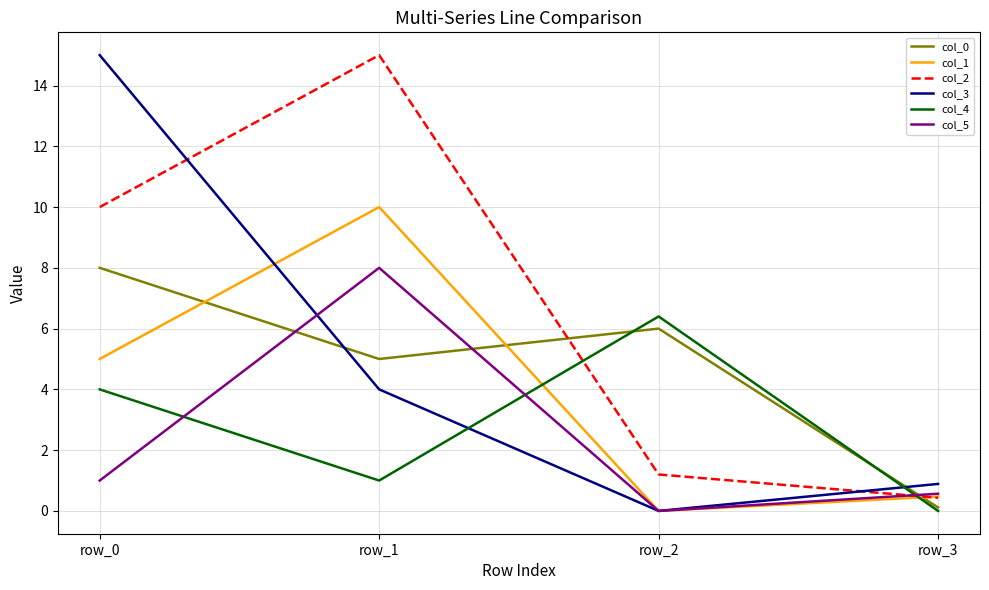

How many lines are shown in the chart?

6